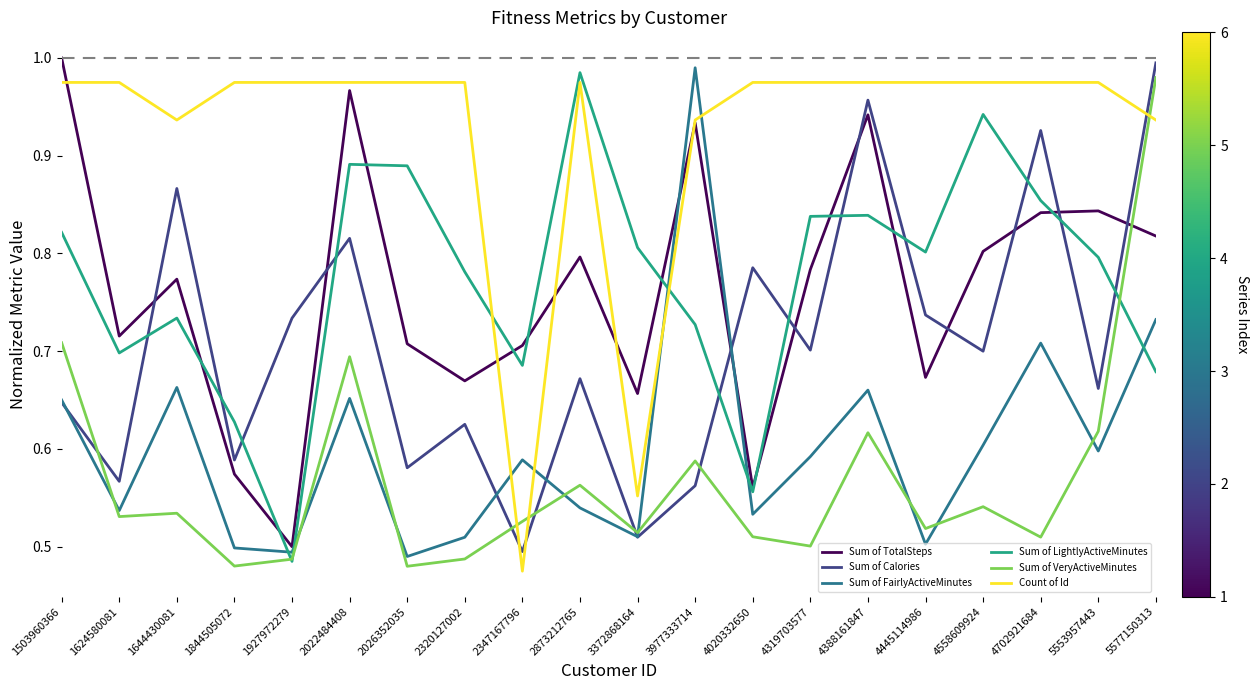

What is the total value across all series at 2873212765?

4.5